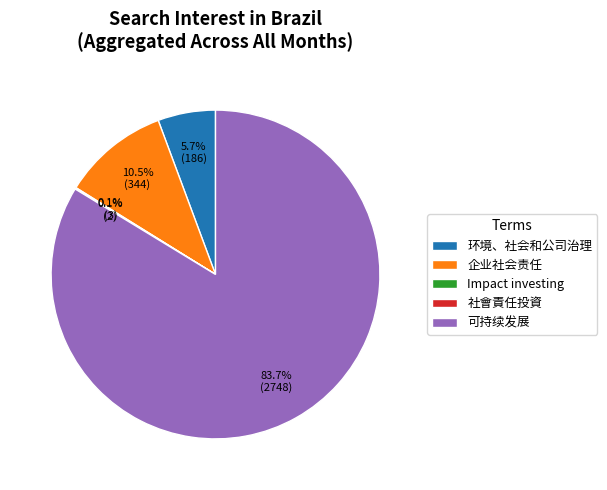

What is the ratio of the value at 企业社会责任 to the value at 环境、社会和公司治理?

1.8